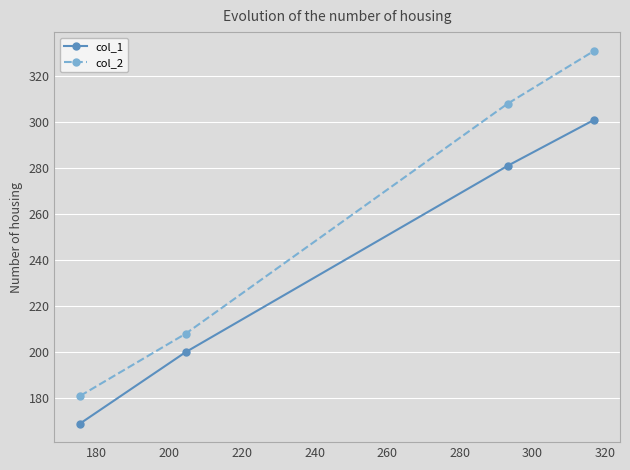

How many series are shown in this chart?

2